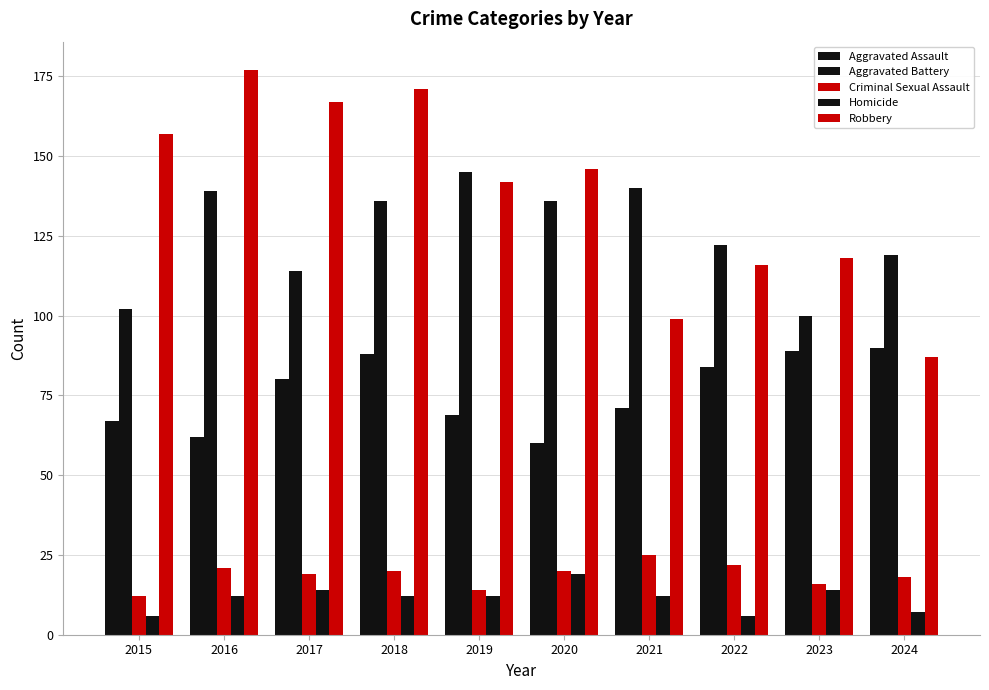

What is the average value of the Criminal Sexual Assault series?

19